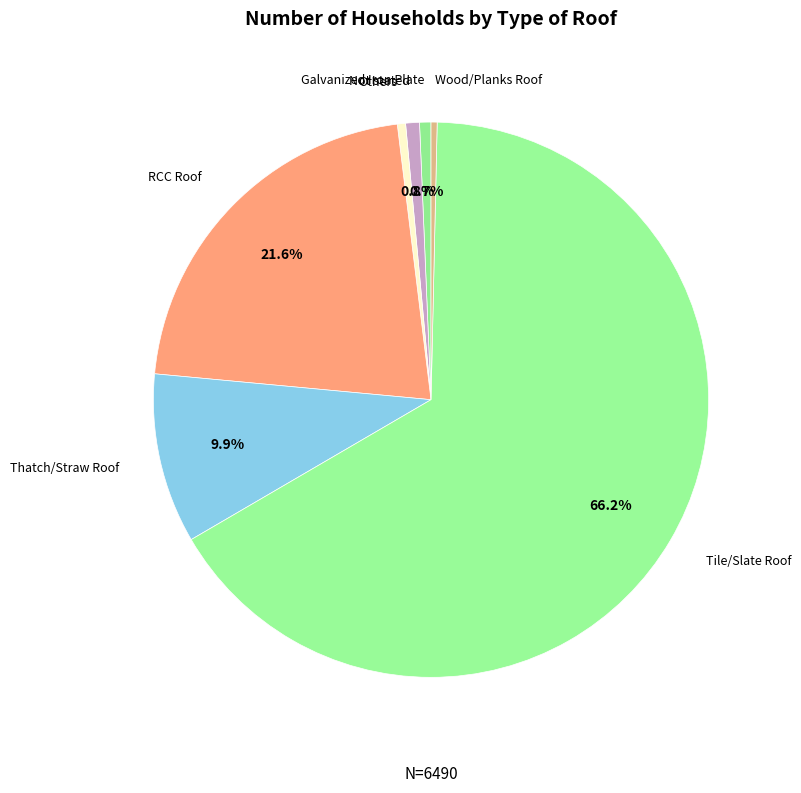

How much of the chart is everything except RCC Roof?

78.4%